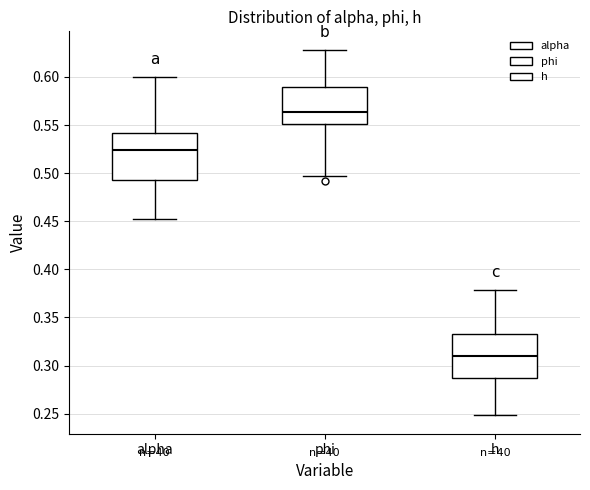

Reading left to right, read every box against the y-axis: the position of its median line, the range the box covers, and the ends of its whiskers. The values are not printed on the chart, so give them approximately, as read against the axis.

alpha: median 0.525, box 0.495 to 0.540, whiskers 0.450 to 0.600
phi: median 0.565, box 0.550 to 0.590, whiskers 0.495 to 0.630
h: median 0.310, box 0.285 to 0.335, whiskers 0.250 to 0.380